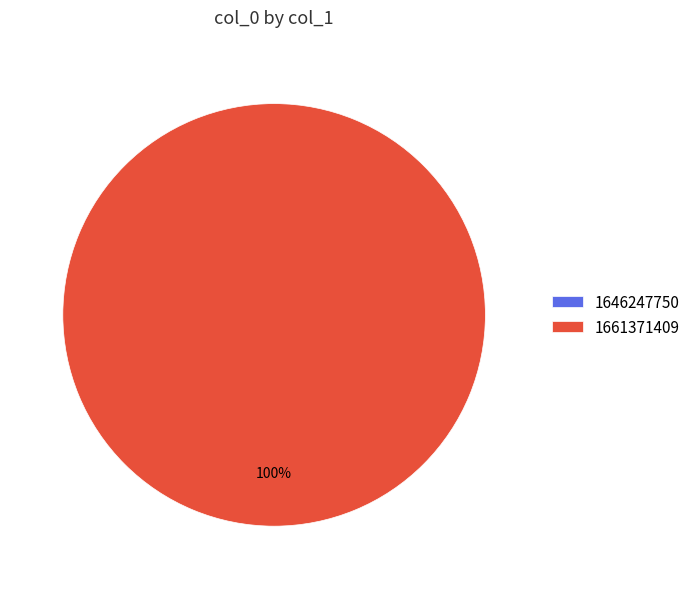

Is it true that 1646247750 is 0% of the pie?

True